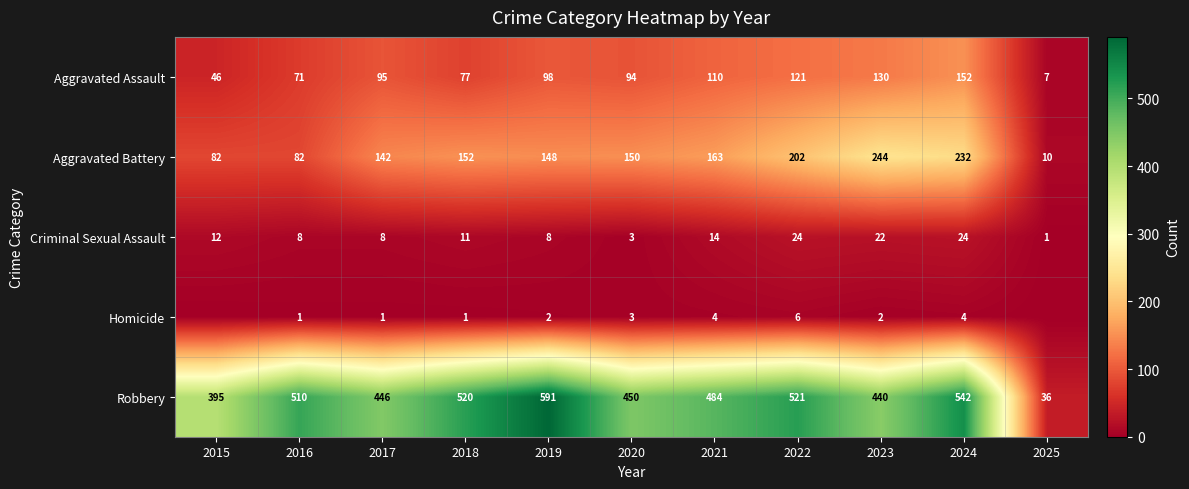

Rank the categories by Aggravated Assault value from lowest to highest.

2025, 2015, 2016, 2018, 2020, 2017, 2019, 2021, 2022, 2023, 2024